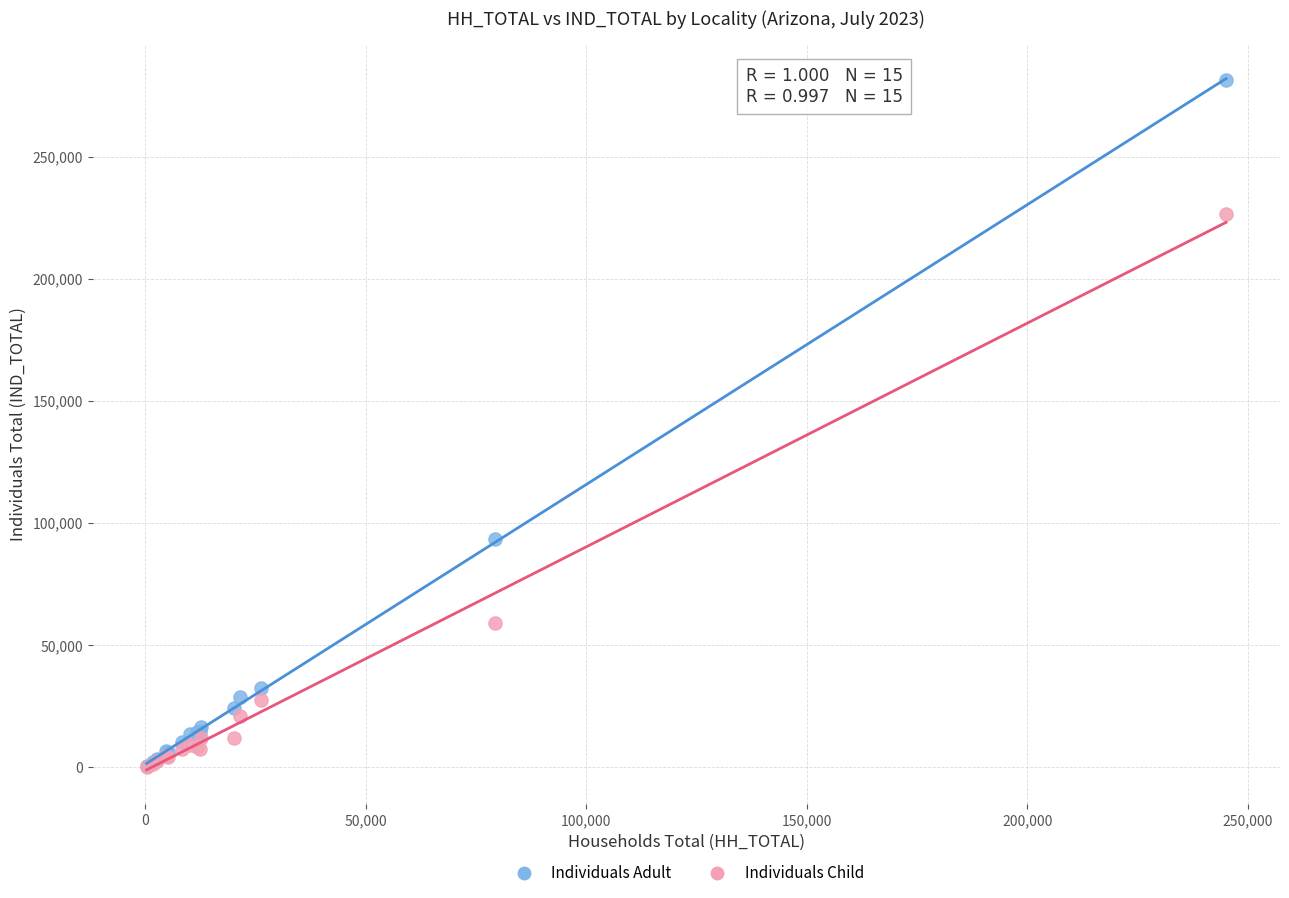

What are all the series names shown in the legend?

Individuals Adult, Individuals Child